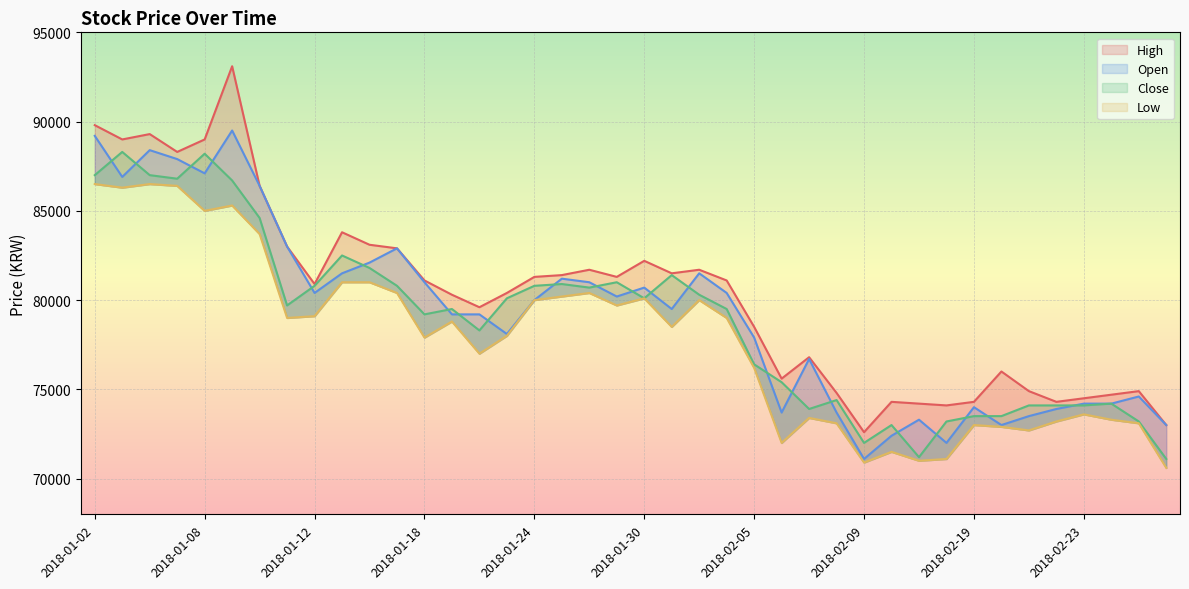

List the series in order of their overall mean, lowest first.

Low, Close, Open, High